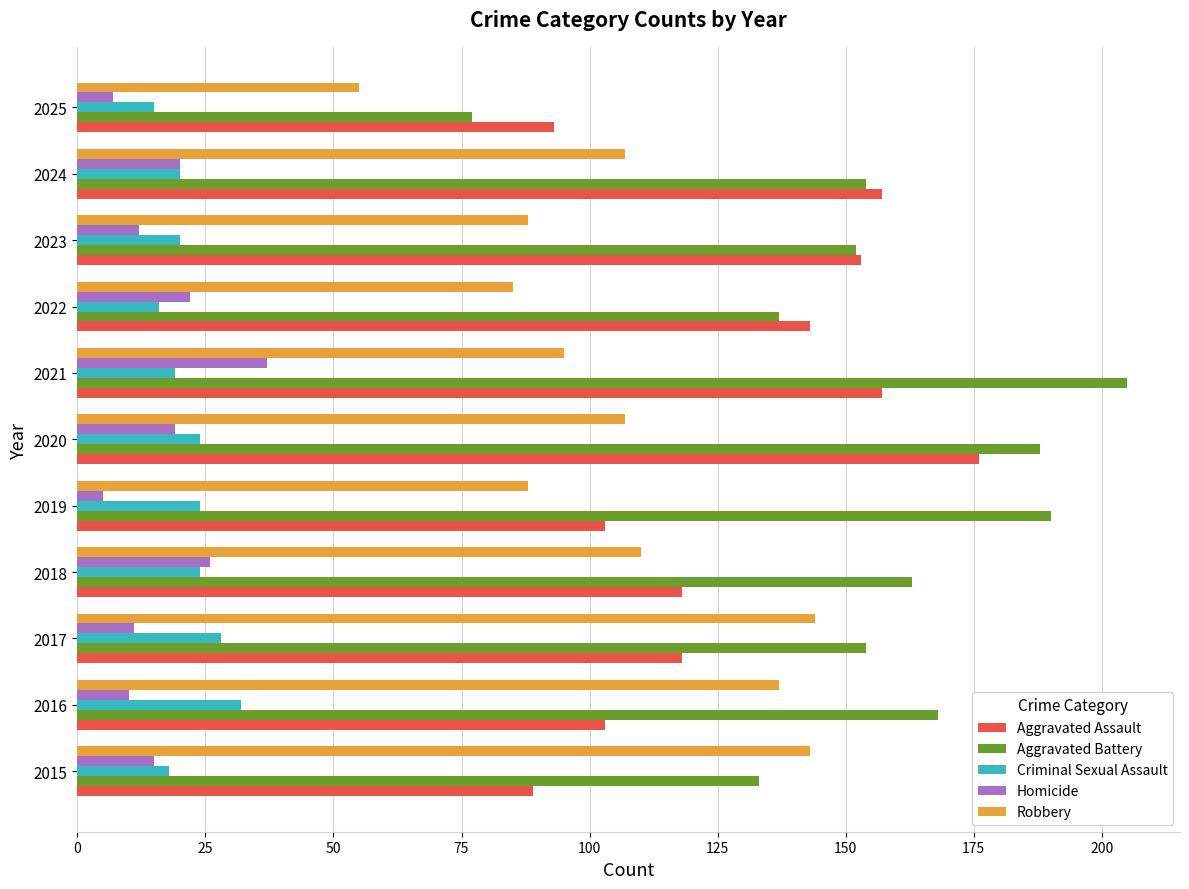

What is the difference between the highest and lowest values at 2018?

139